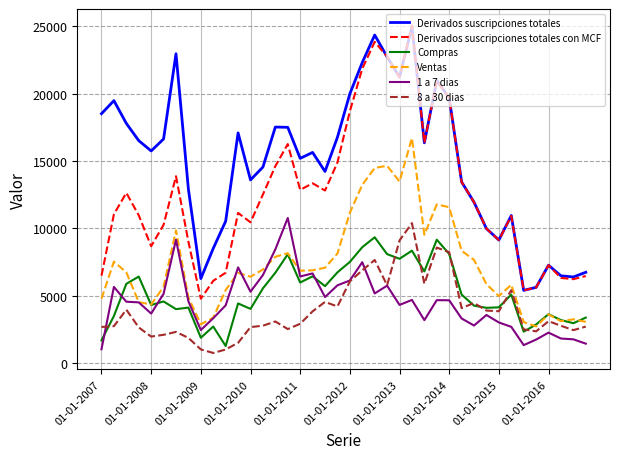

What is the lowest value of the 1 a 7 dias series?

1050